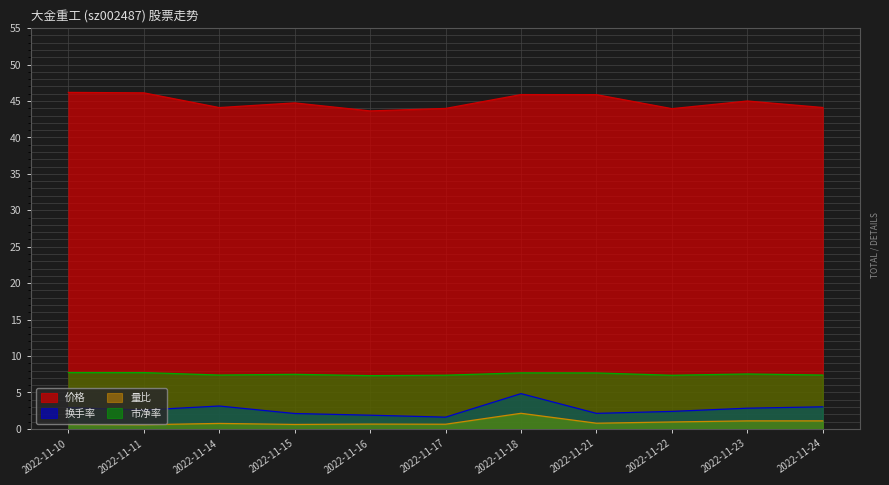

What is the approximate value of 量比 at 2022-11-16?

0.7